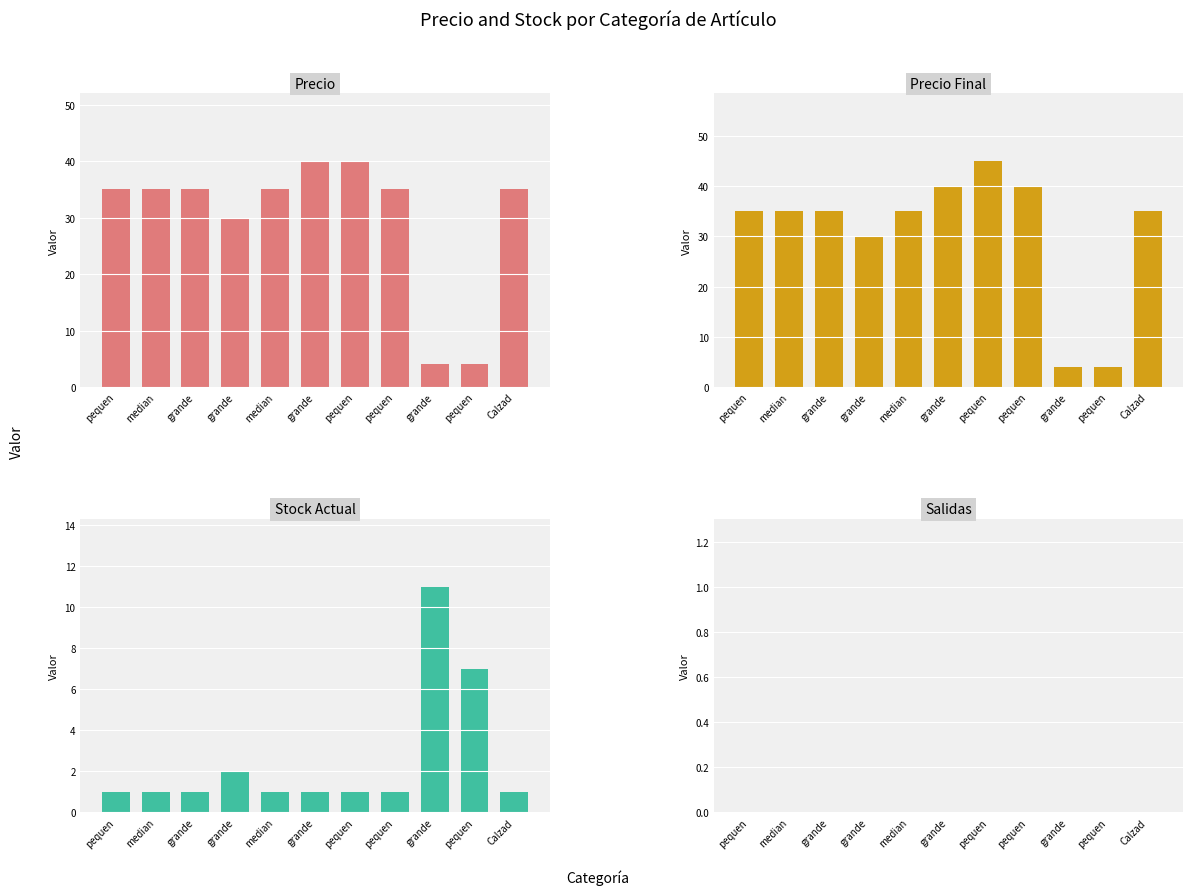

How many groups of bars are there?

11